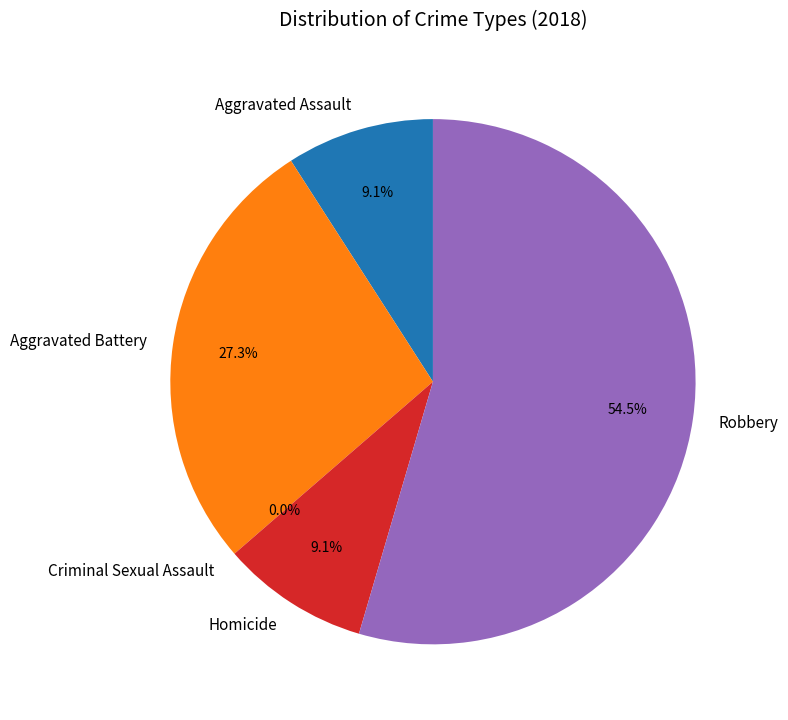

Which has a higher value, Homicide or Aggravated Assault?

Homicide